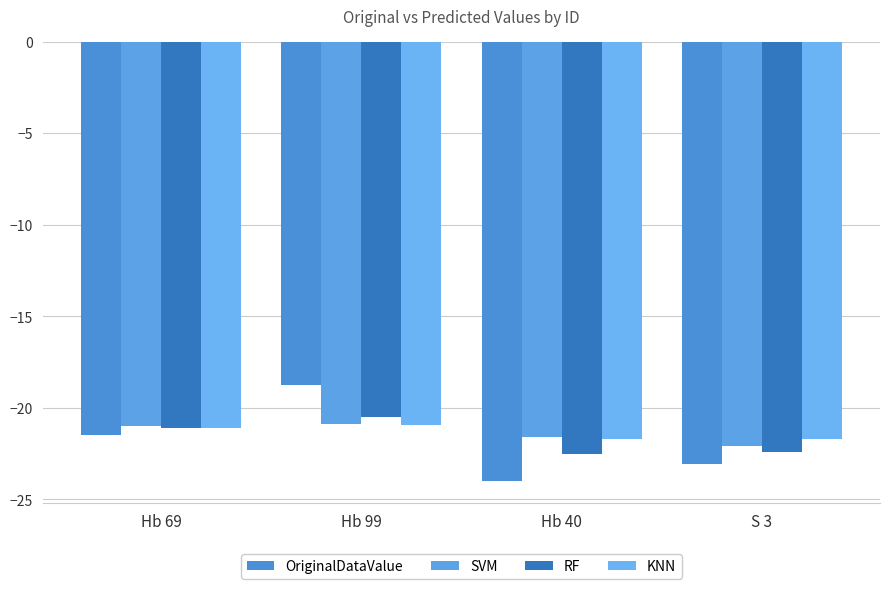

Which series has the widest spread of values?

OriginalDataValue